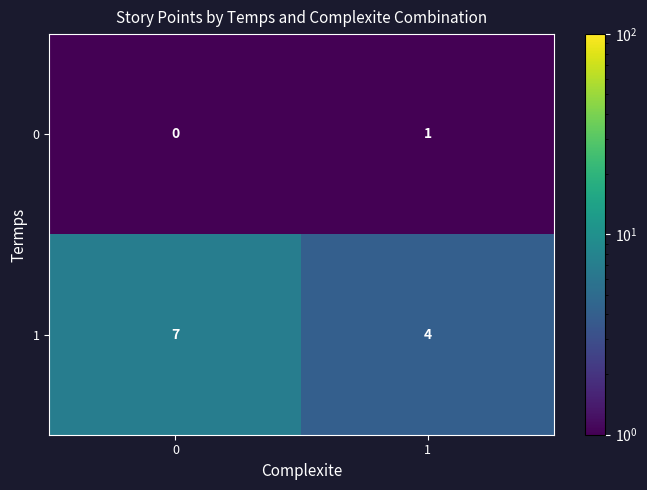

How many series are shown in this chart?

2